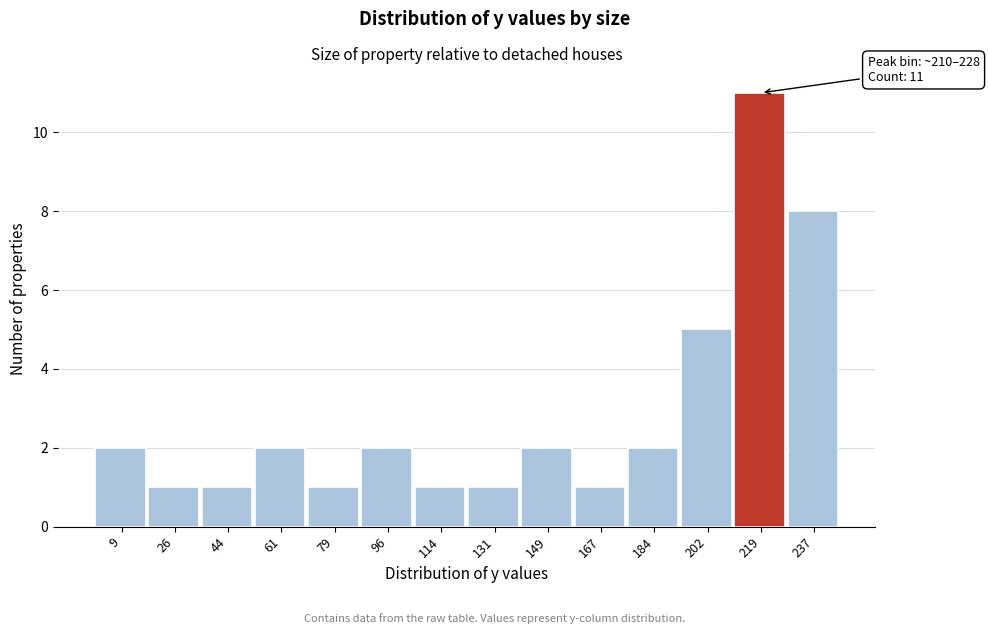

Which range on the x-axis has the tallest bar?

210 to 228